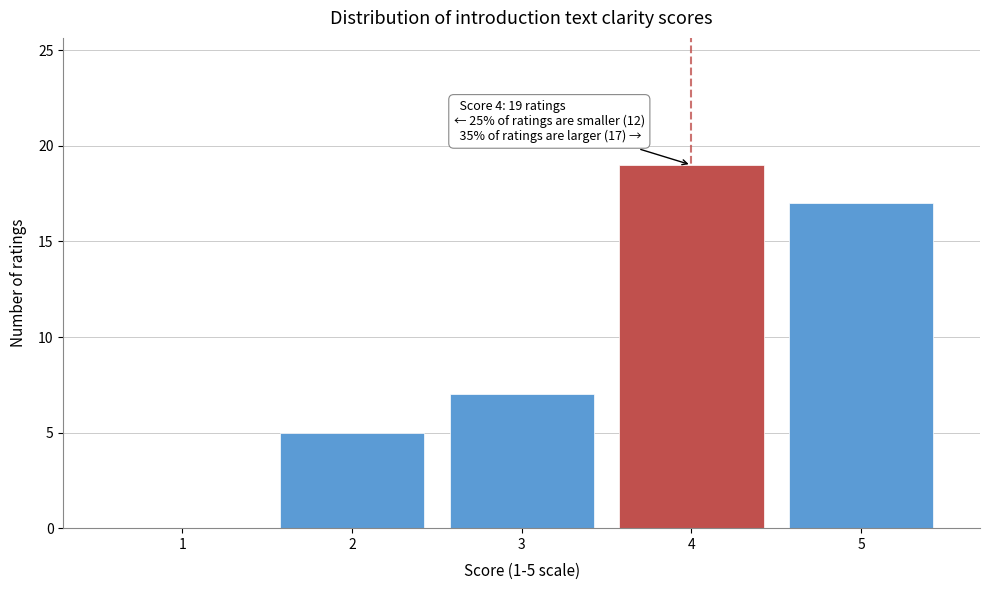

Reading left to right, list all the values displayed in this chart.

1=0	2=5	3=7	4=19	5=17